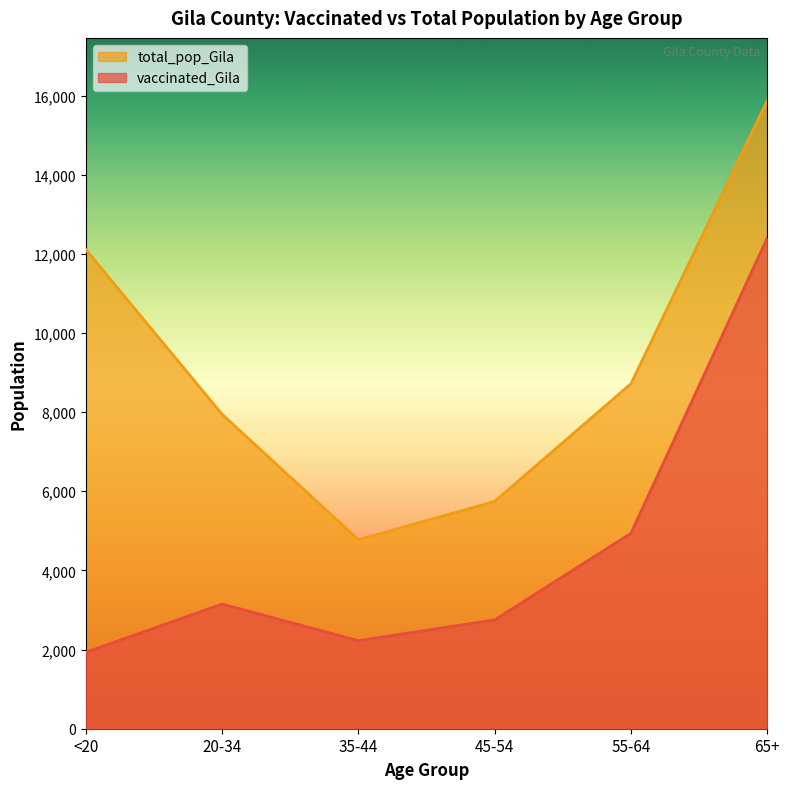

What is the value of the vaccinated_Gila point at the 2nd from the left?

3151